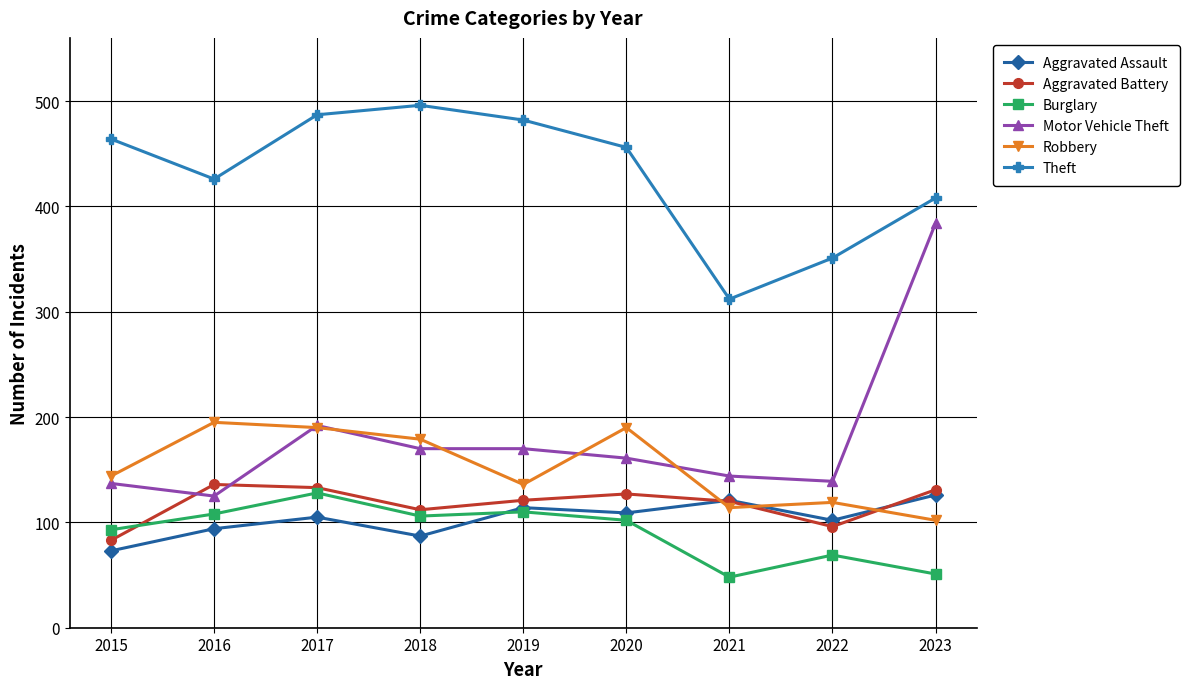

Between 2020 and 2021, which series saw the biggest shift?

Theft